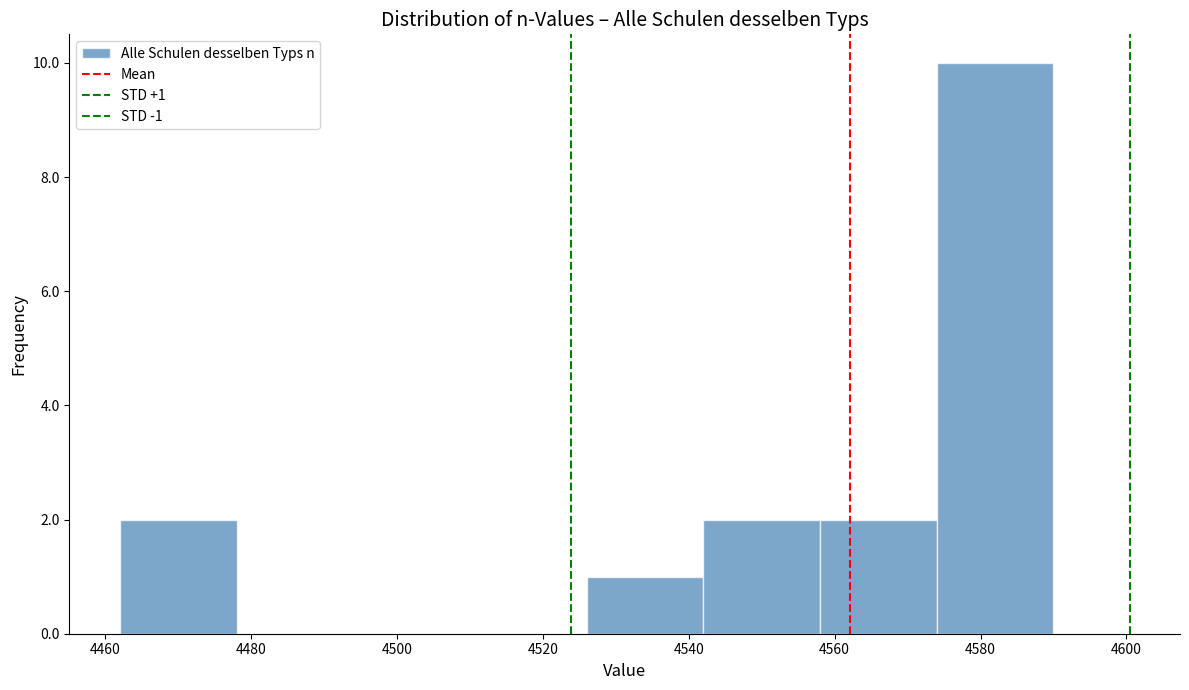

Which range on the x-axis has the tallest bar?

4574 to 4590